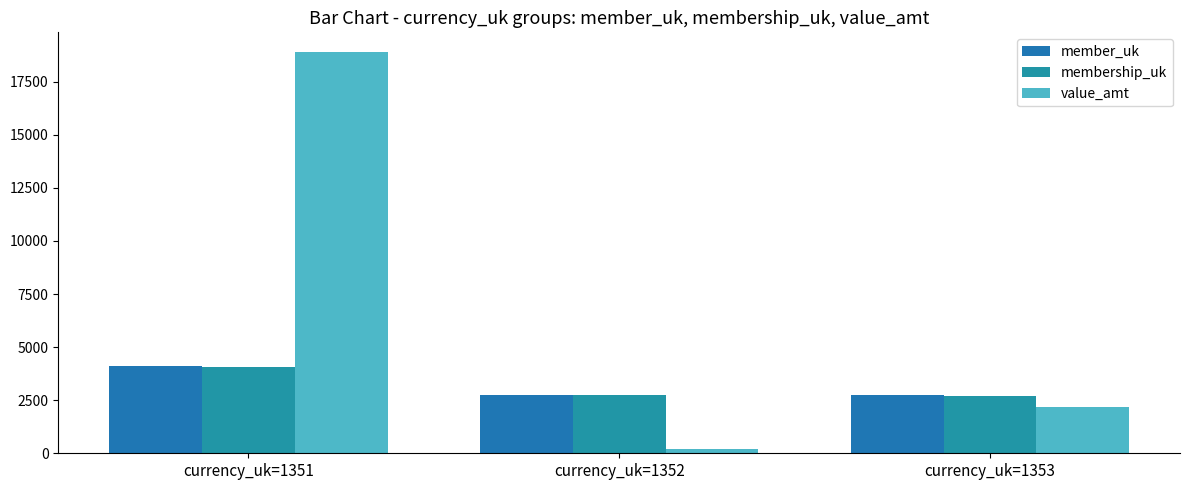

List the series in order of their peak value, lowest first.

membership_uk, member_uk, value_amt